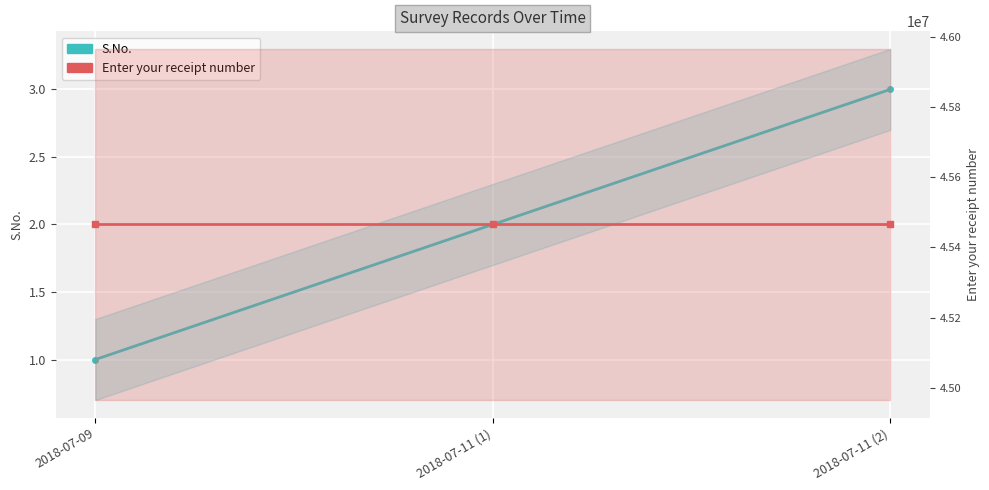

What is the maximum value for Enter your receipt number?

45465454